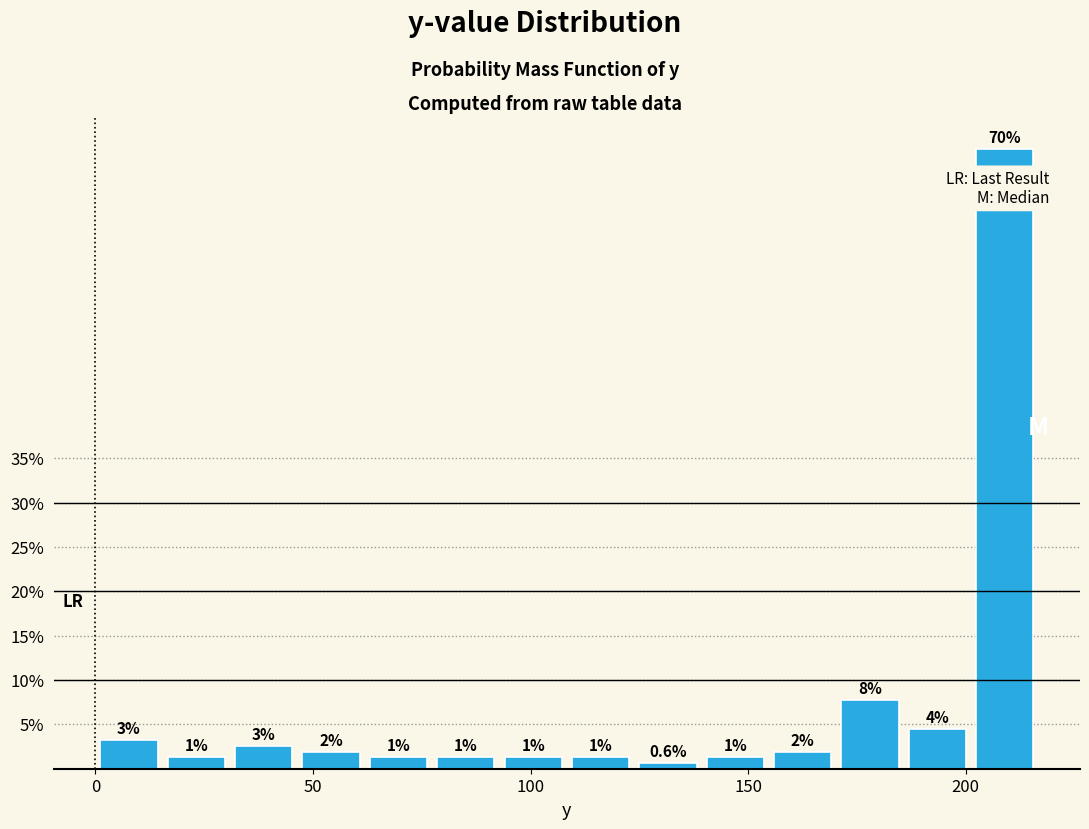

Read against the x-axis, roughly where is the centre of the tallest bar?

210